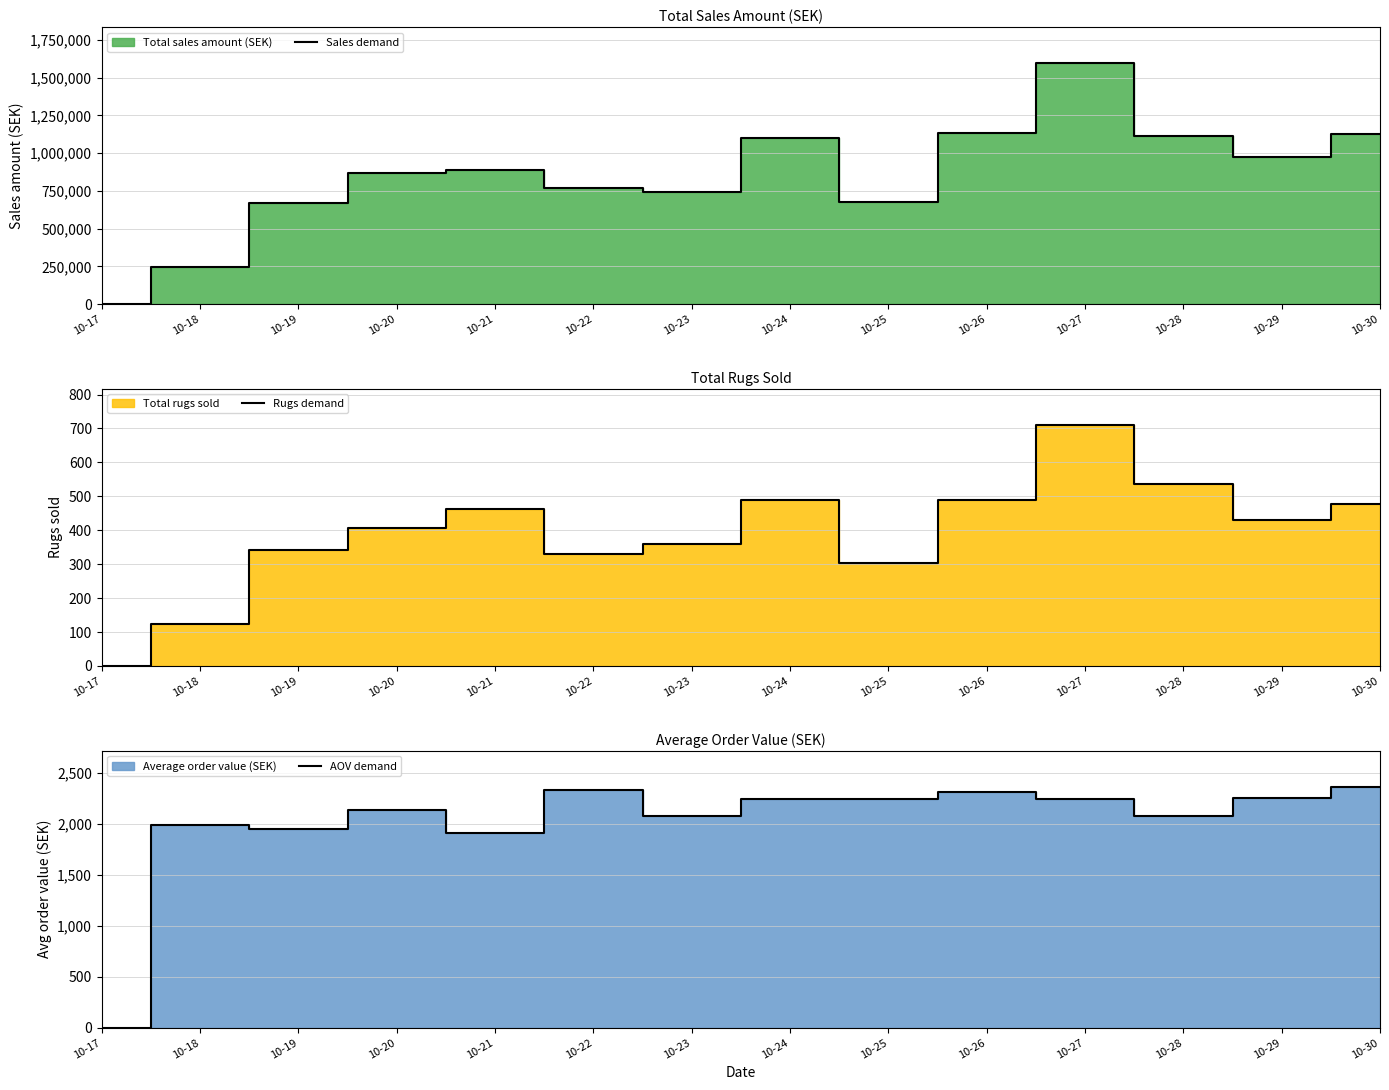

True or false: Sales demand and AOV demand intersect in this chart.

False